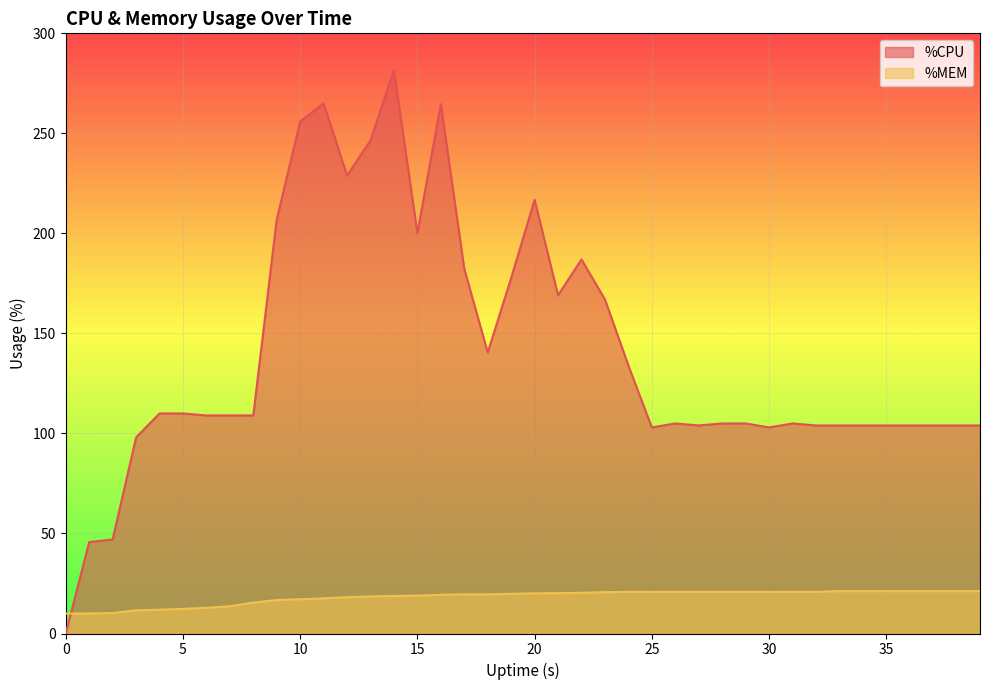

What is the value of the %CPU point at the 23rd from the left?

187.0